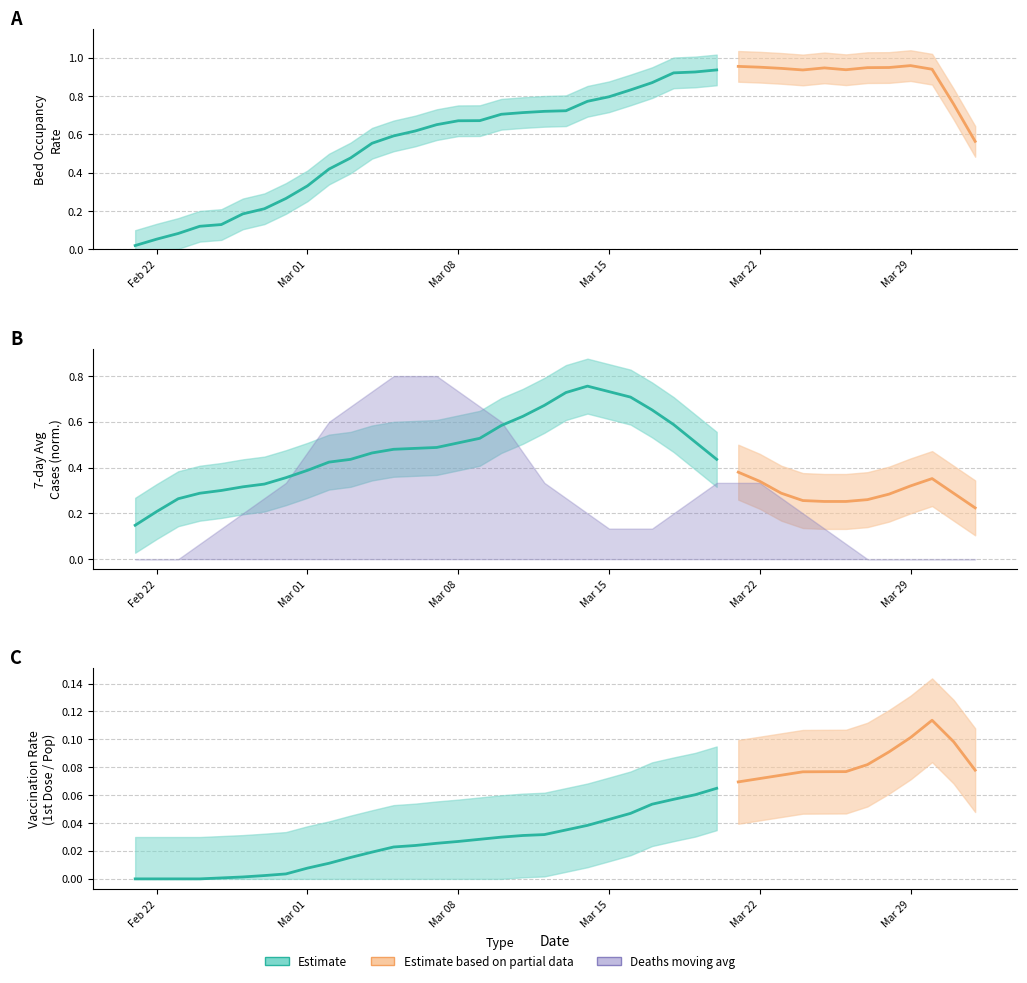

True or false: media_movel_casos has a value of 0.9 at 17.

False